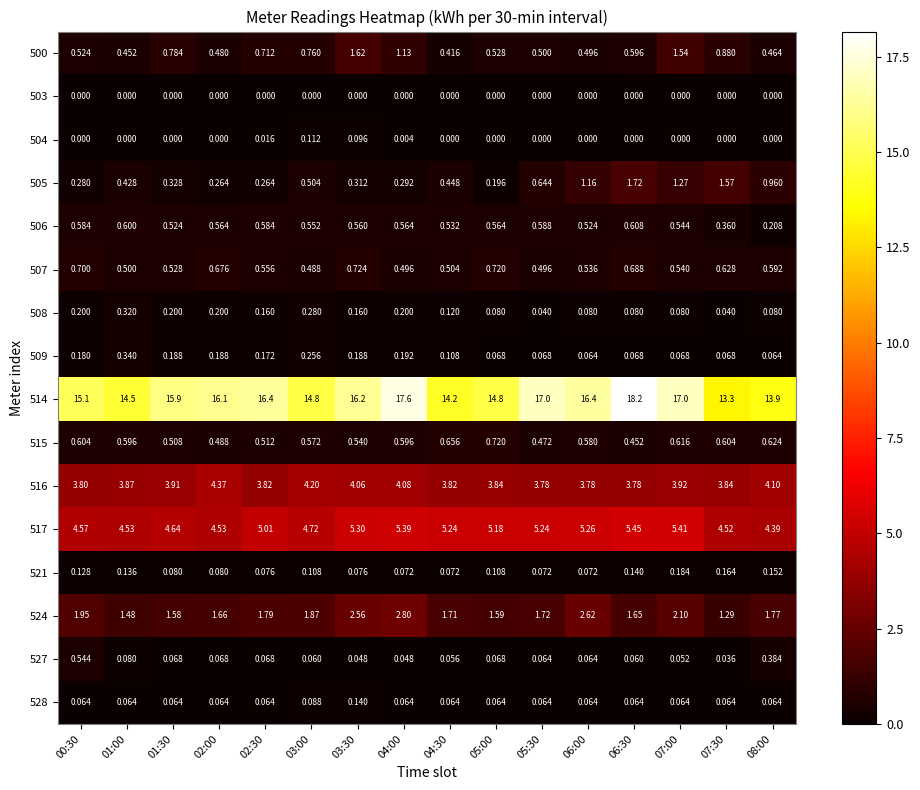

Is the value of 516 at 06:30 greater than the value of 528 at 02:00?

Yes